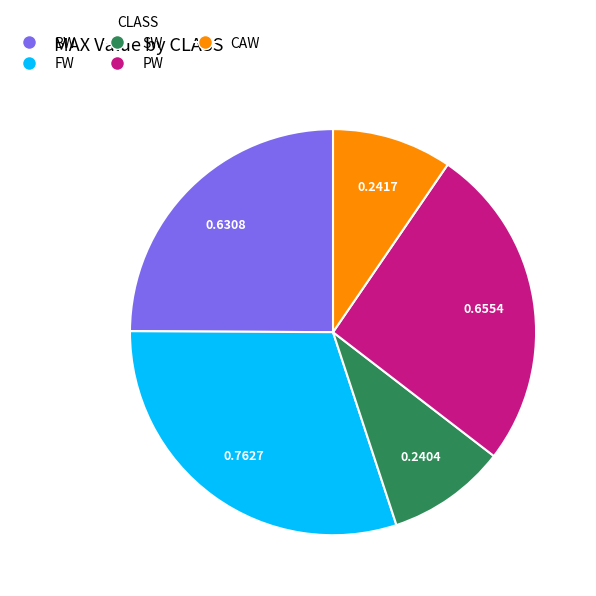

Which has a higher value, CAW or FW?

FW